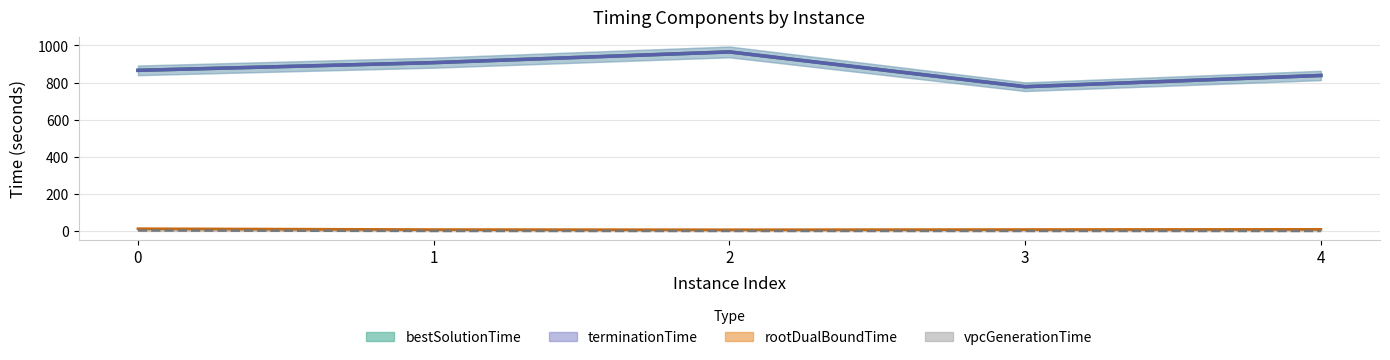

Does the chart display data point markers on the line(s)?

No